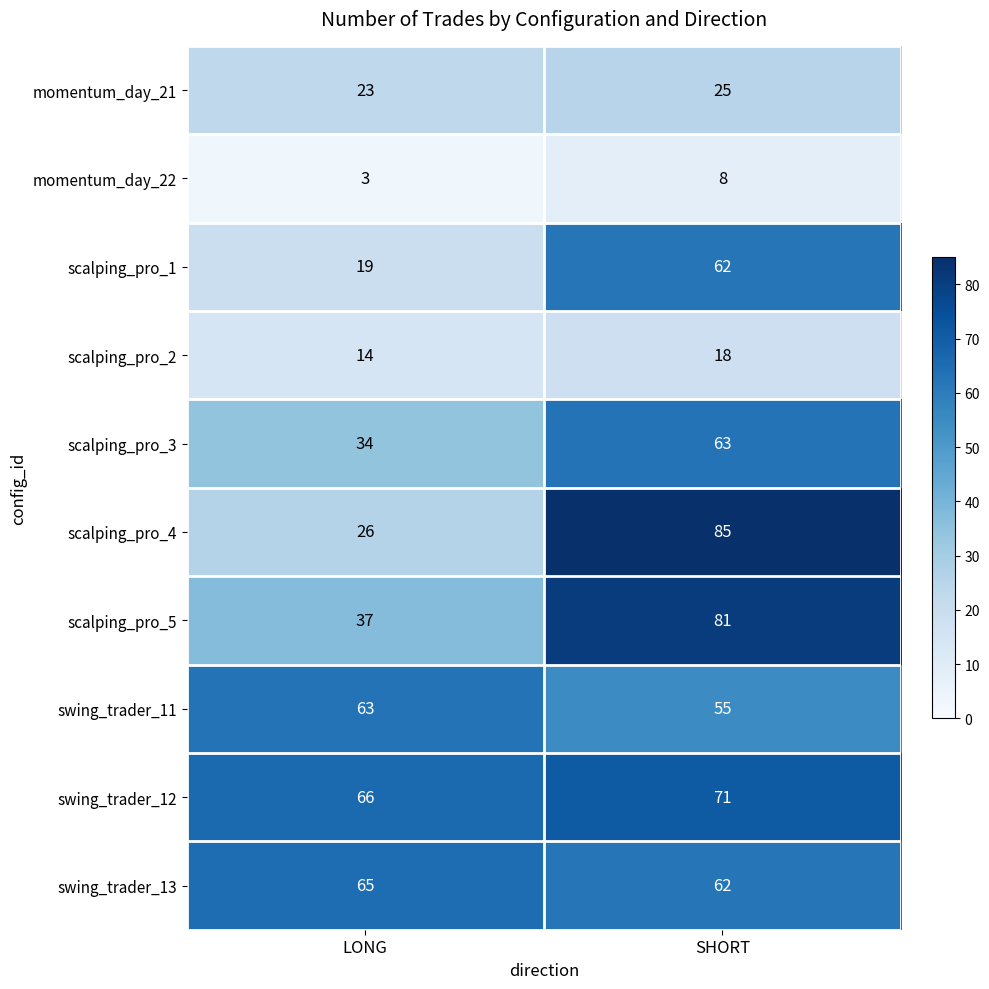

What is the sum of the swing_trader_11 values at LONG and SHORT?

118